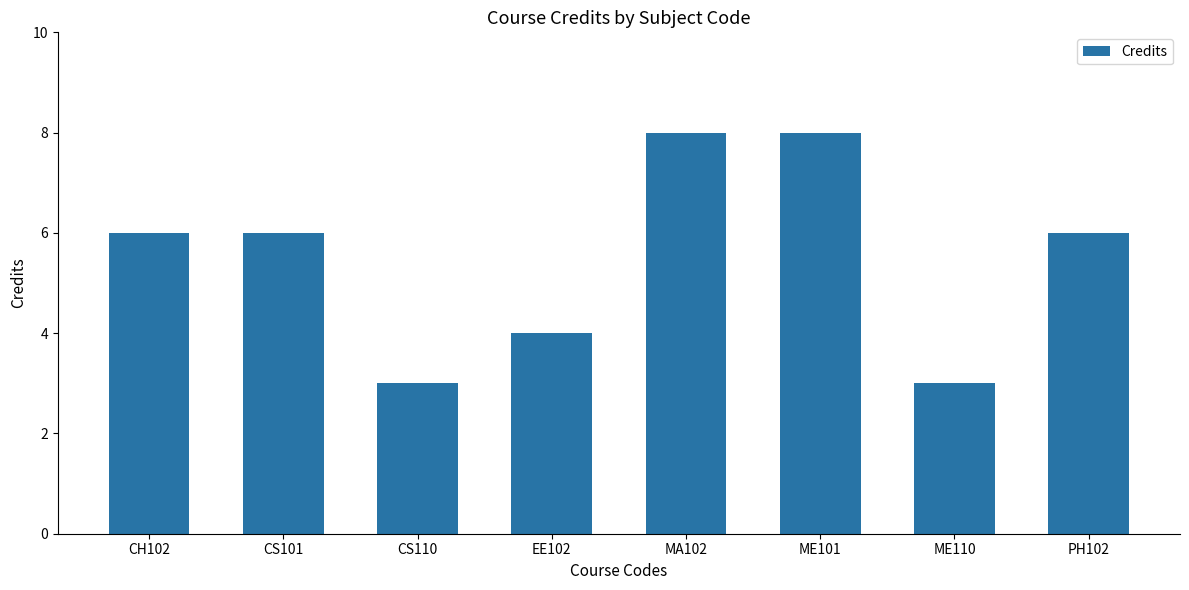

What is the change in value from CS110 to EE102?

+1